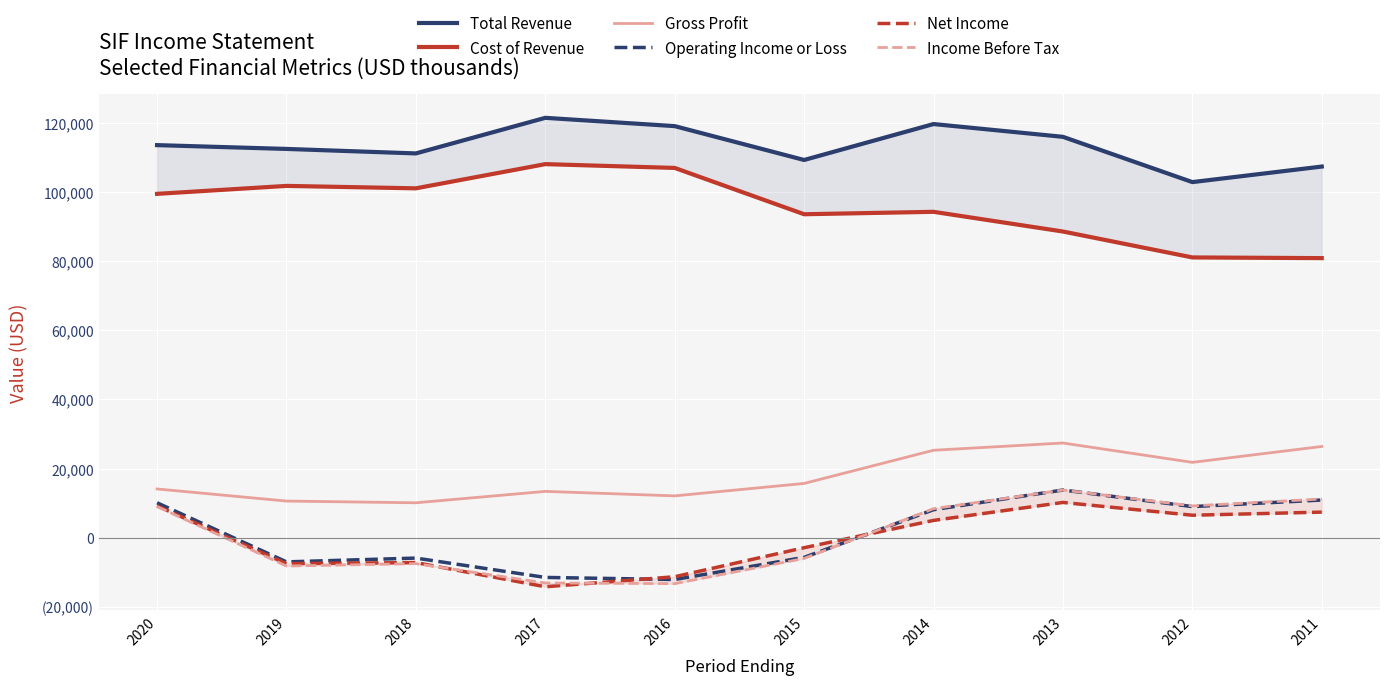

The value of Income Before Tax at 2018 is -12757. True or false?

False